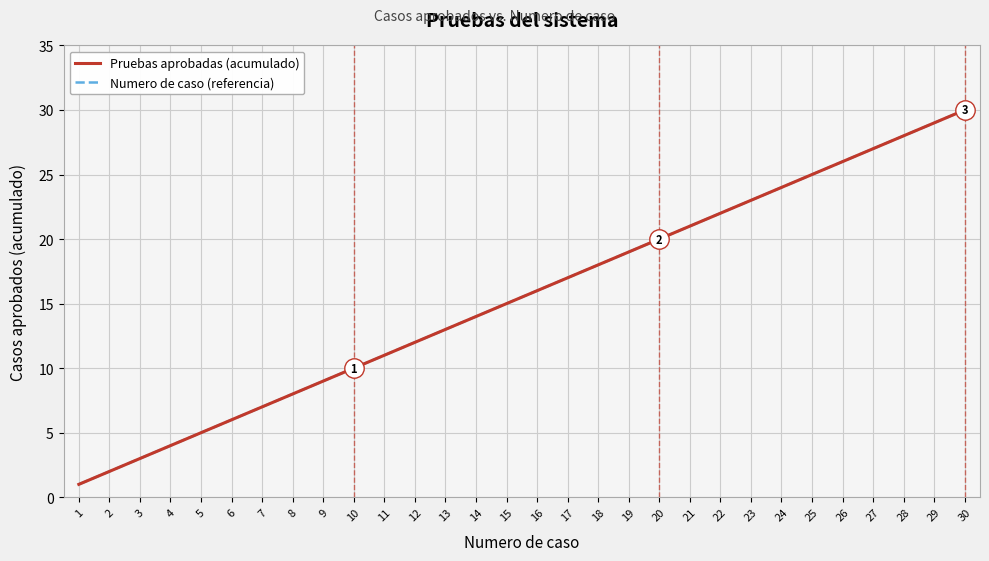

What is the value of the Pruebas aprobadas (acumulado) point at the 14th from the left?

14